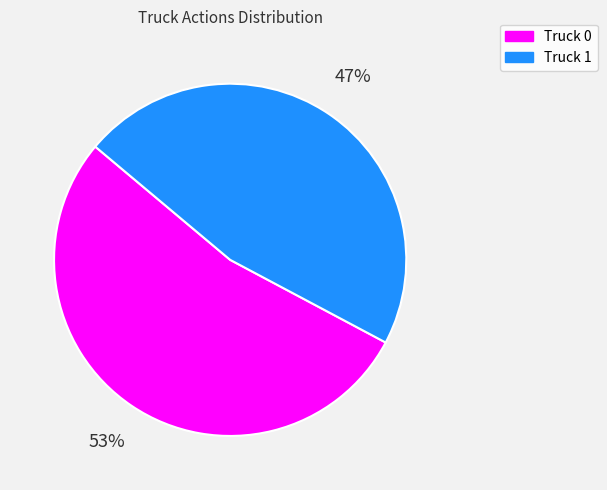

Count the number of slices in the pie.

2